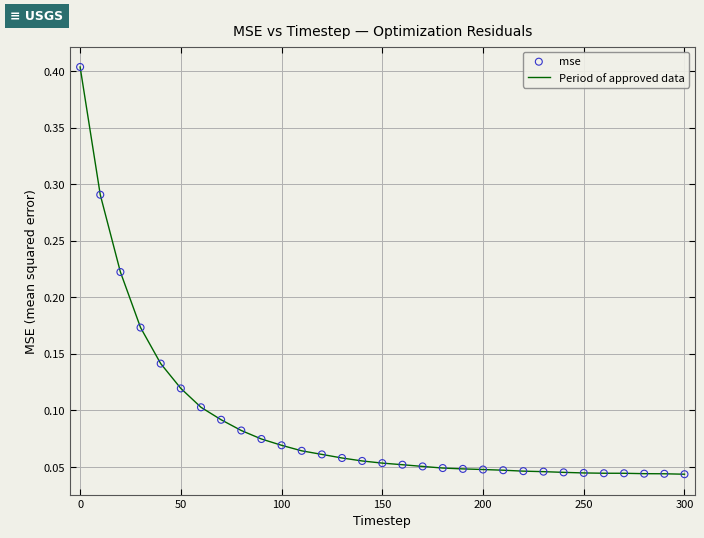

What is the maximum value shown in the chart?

0.4